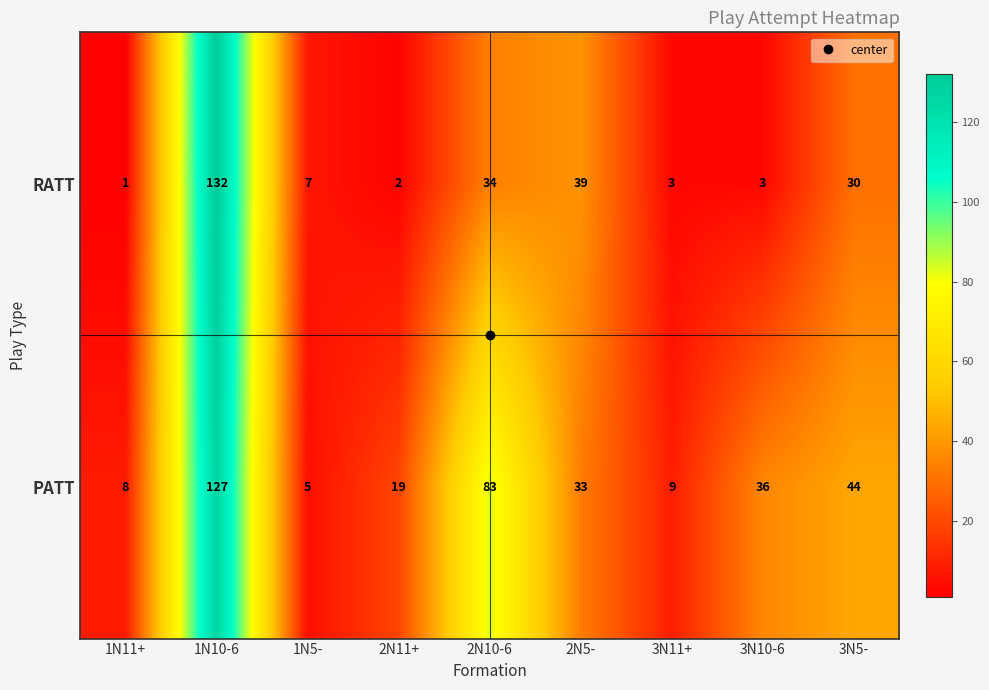

At which category does the chart reach its minimum across all series?

1N11+